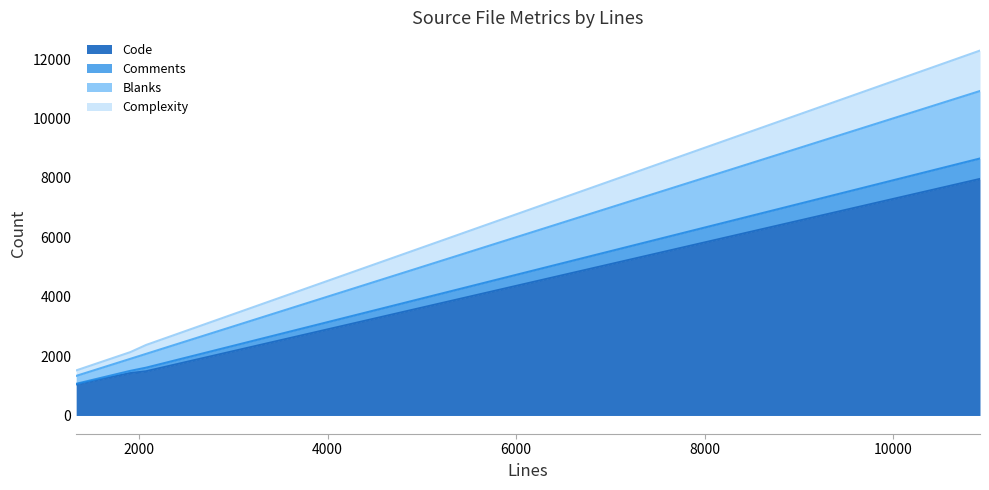

What is the lowest value of the Code series?

1047